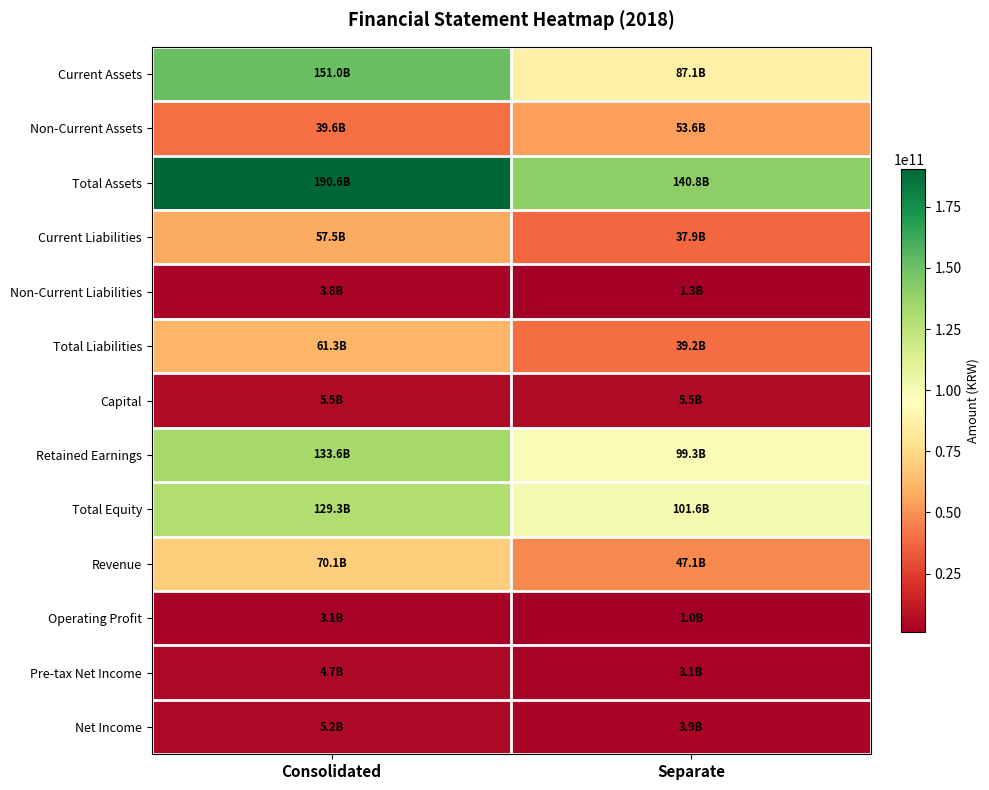

Which has a higher value, Consolidated or Separate?

Consolidated